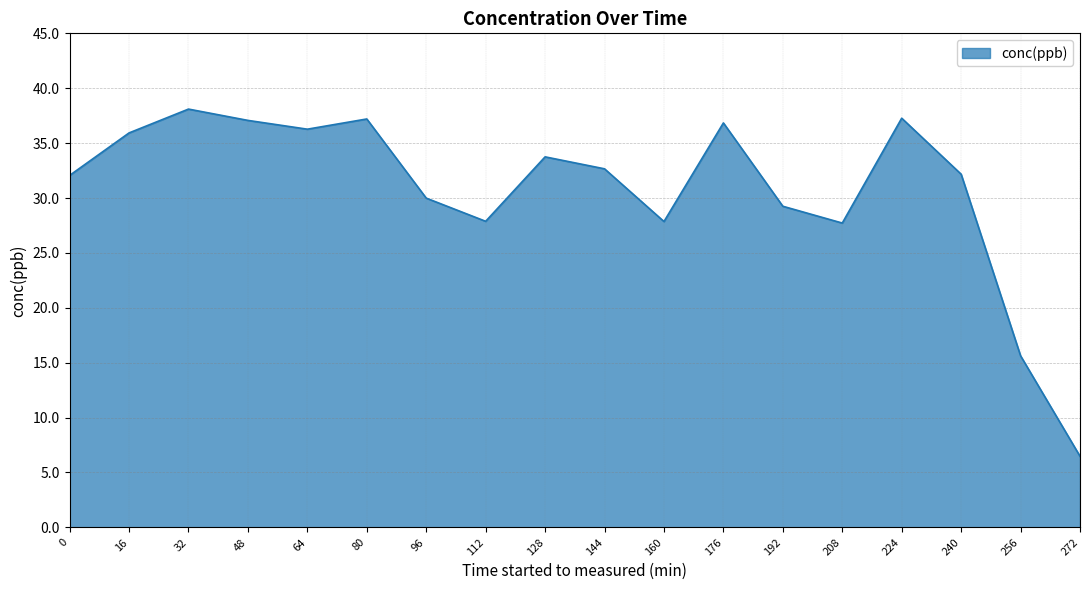

What is the difference between the values at 96 and 64?

6.3